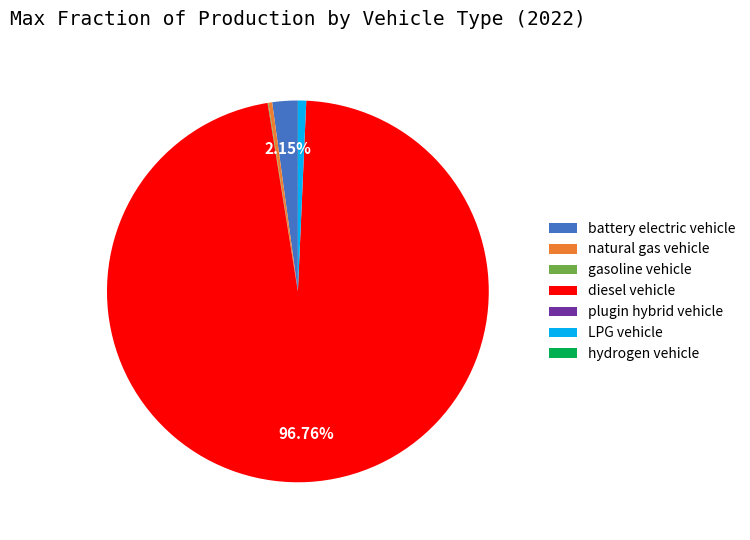

Which category accounts for the majority?

diesel vehicle